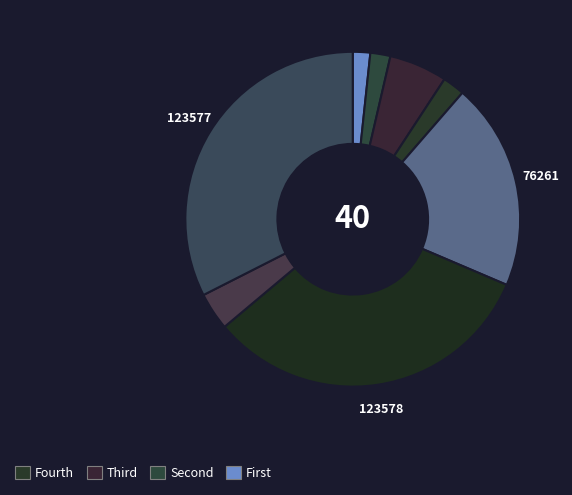

How many slices are in this pie chart?

8